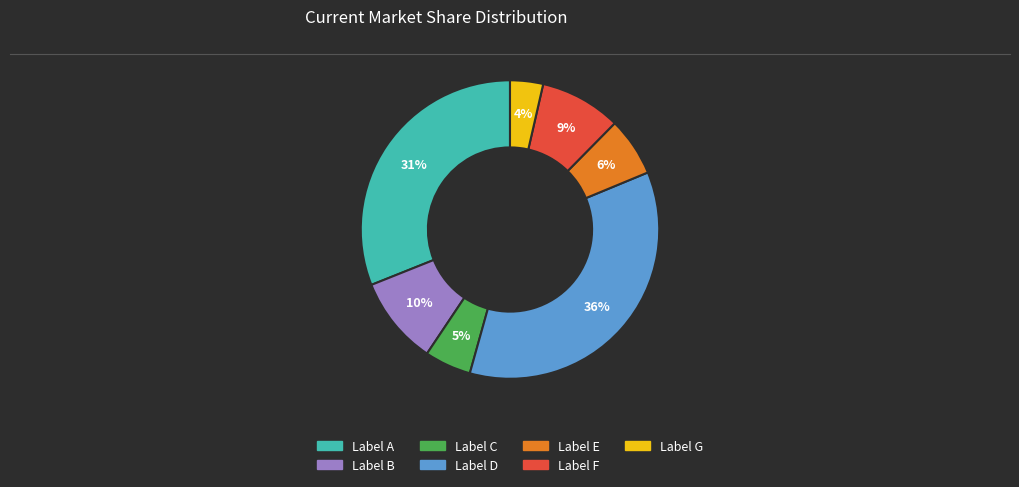

Is there any slice that represents more than half of the pie?

No